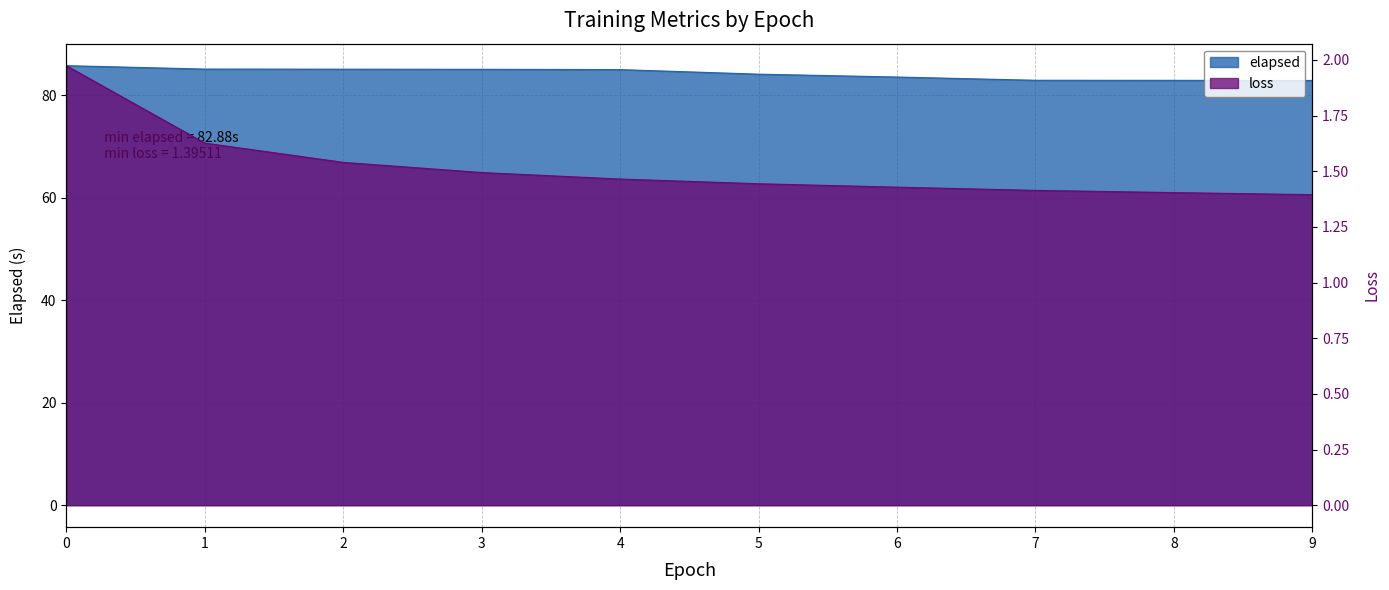

Does the chart have visible grid lines?

Yes